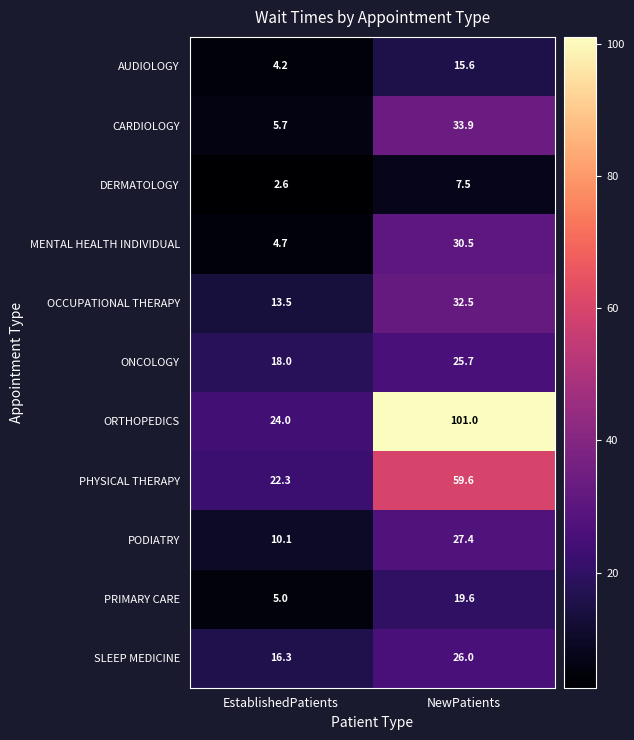

Rank the series by their maximum value, from highest to lowest.

ORTHOPEDICS, PHYSICAL THERAPY, CARDIOLOGY, OCCUPATIONAL THERAPY, MENTAL HEALTH INDIVIDUAL, PODIATRY, SLEEP MEDICINE, ONCOLOGY, PRIMARY CARE, AUDIOLOGY, DERMATOLOGY